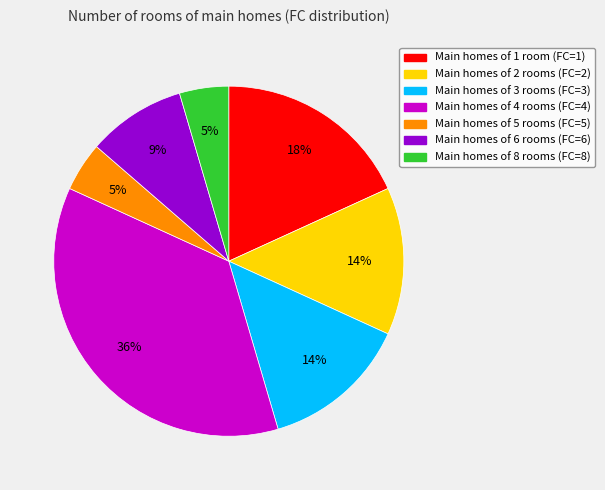

To the nearest percent, what is the average slice percentage?

14%